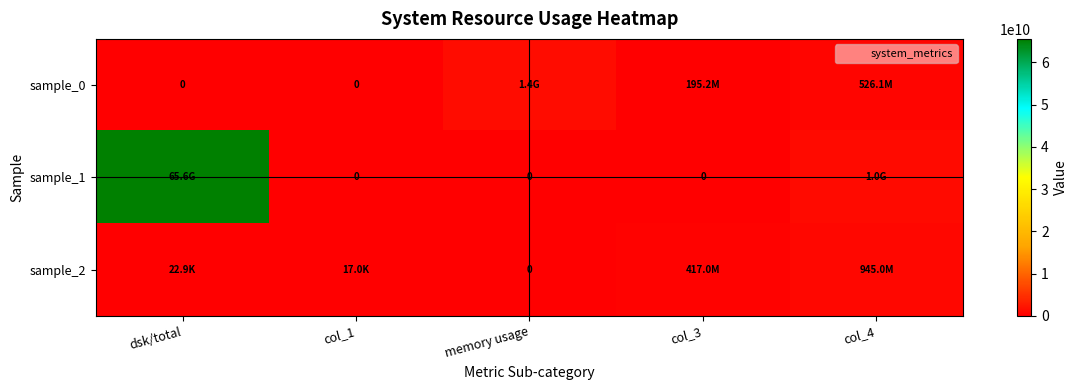

What is the average value of the sample_0 series?

416667238